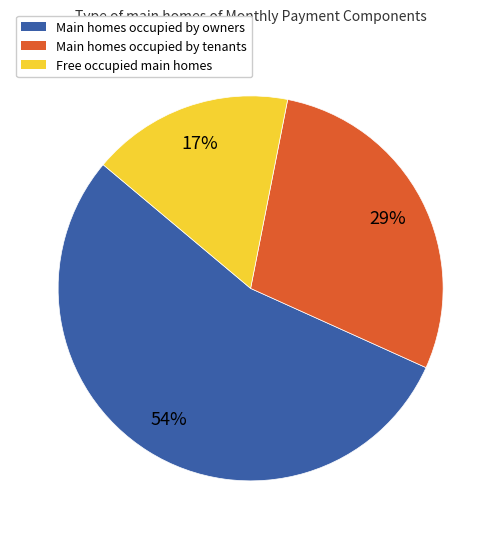

Is there a majority slice in this chart?

Yes